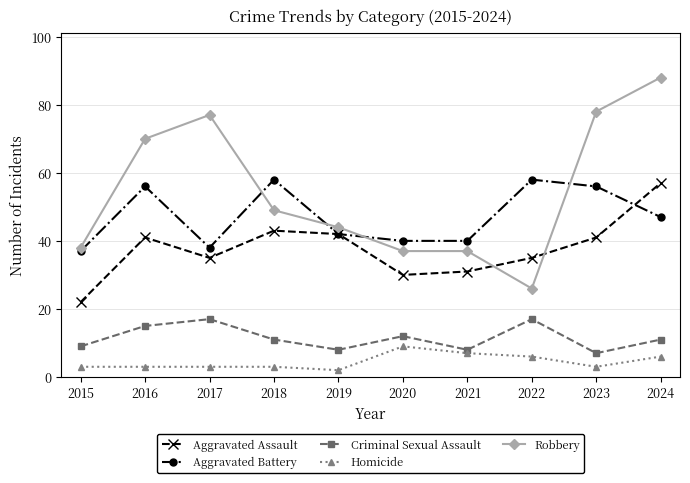

What is the highest value of the Aggravated Assault series?

57